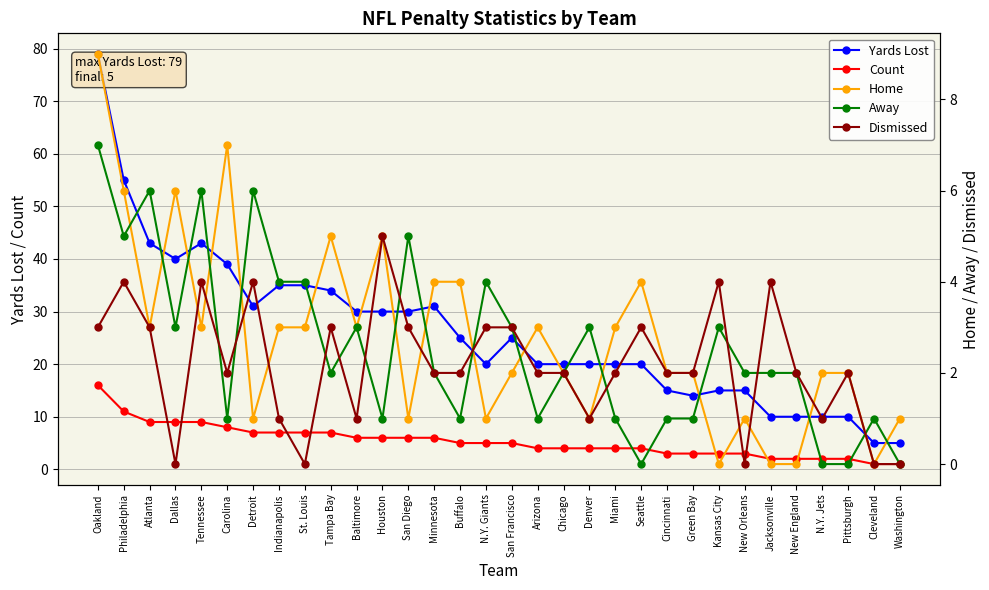

How many lines are shown in the chart?

5